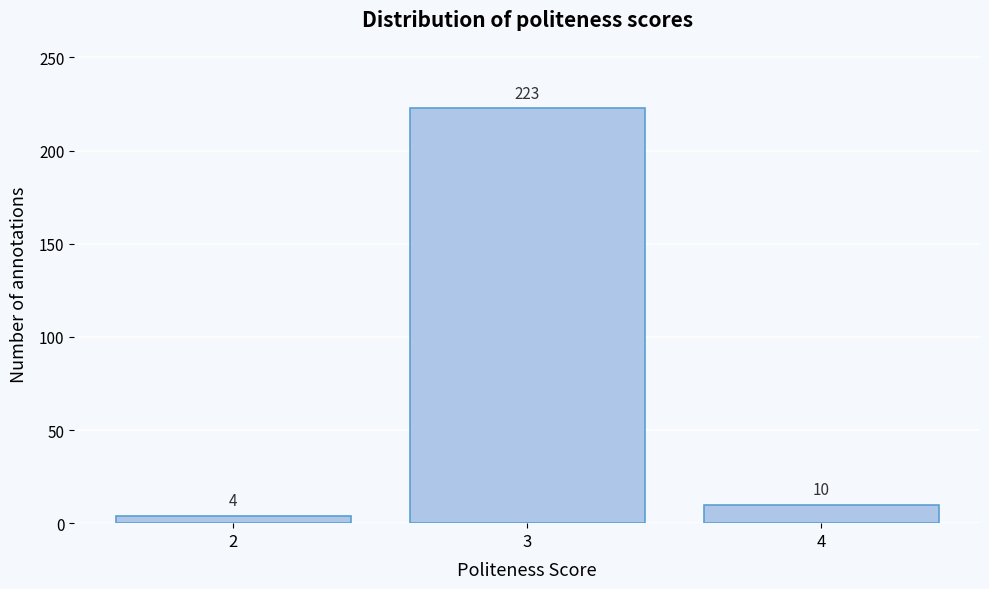

Reading left to right, extract all data points from this chart.

4	223	10